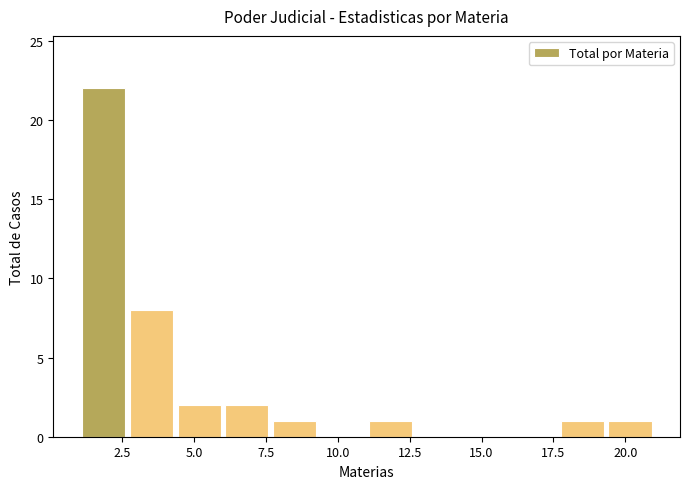

Read against the x-axis, roughly where is the centre of the tallest bar?

2.0